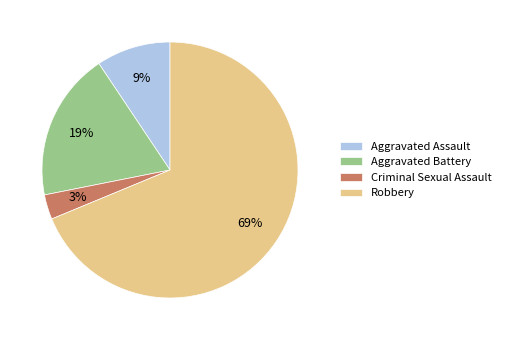

Combined, do Robbery and Criminal Sexual Assault account for over 50%?

Yes